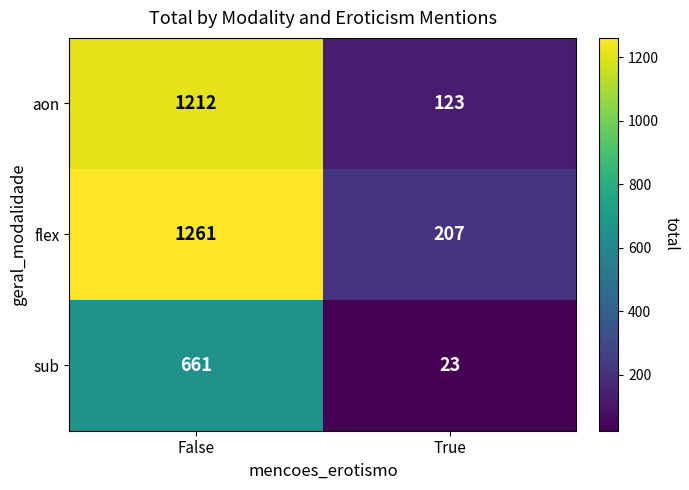

At how many categories does at least one series exceed 620?

1